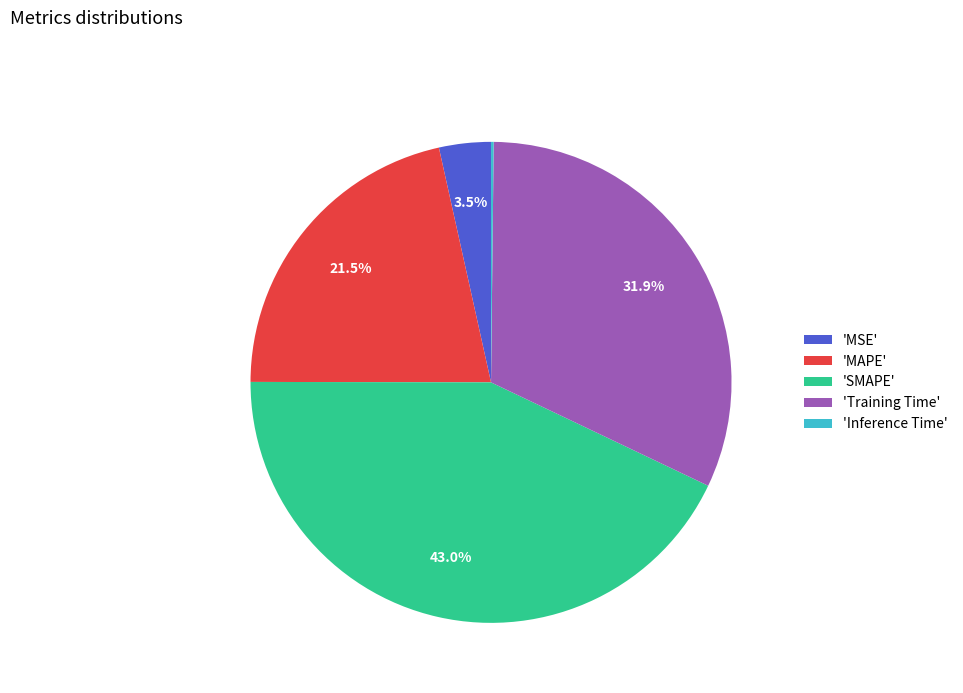

Between 'Training Time' and 'MSE', which is larger?

'Training Time'